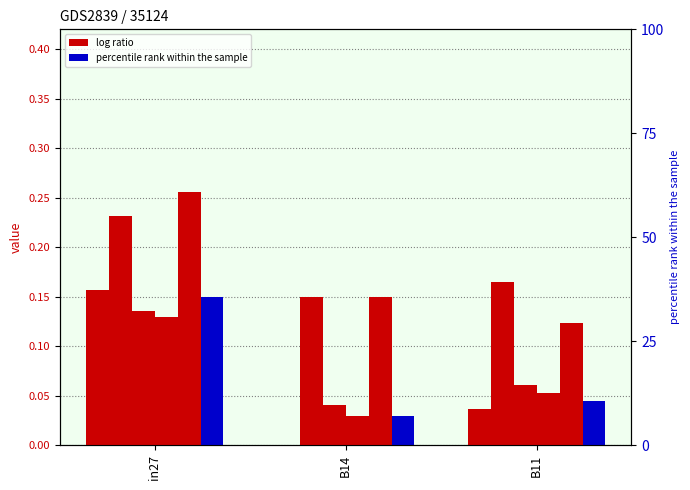

Which category has the lowest value across all series?

B14